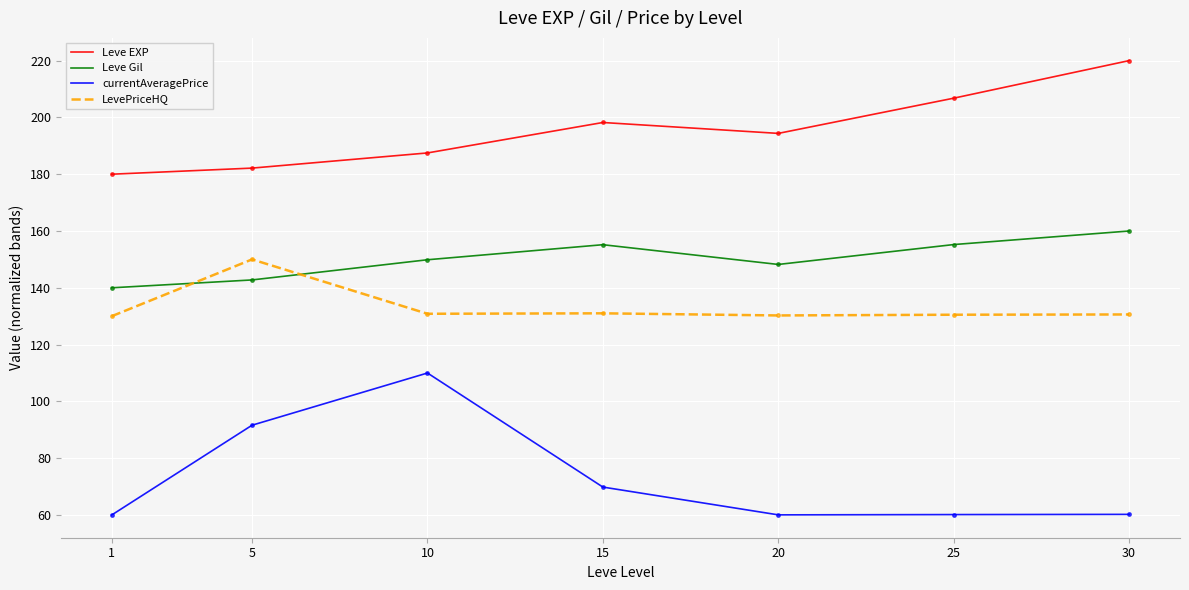

True or false: currentAveragePrice and Leve Gil intersect in this chart.

False